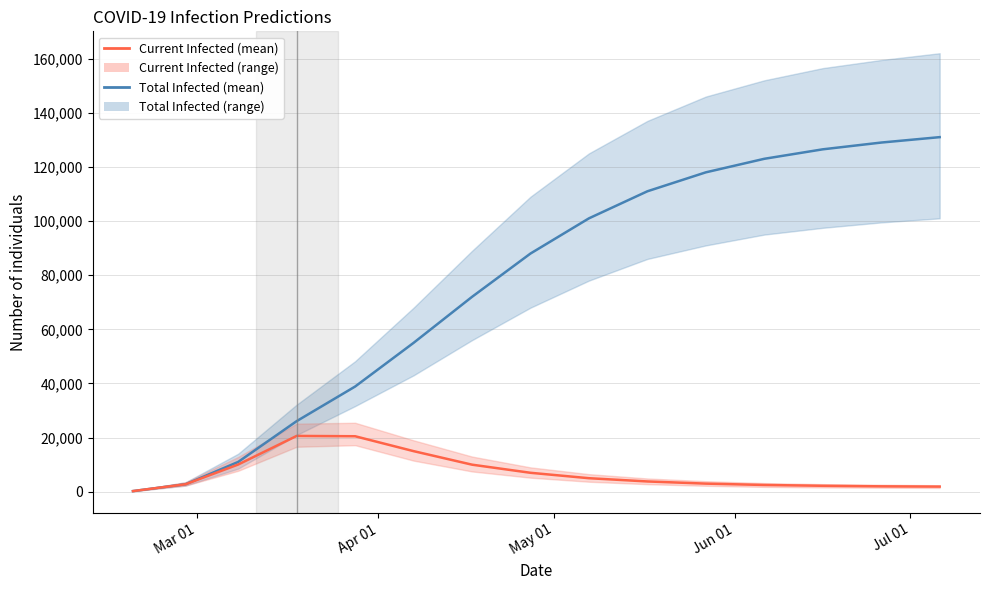

At how many categories does at least one series exceed 35636?

11